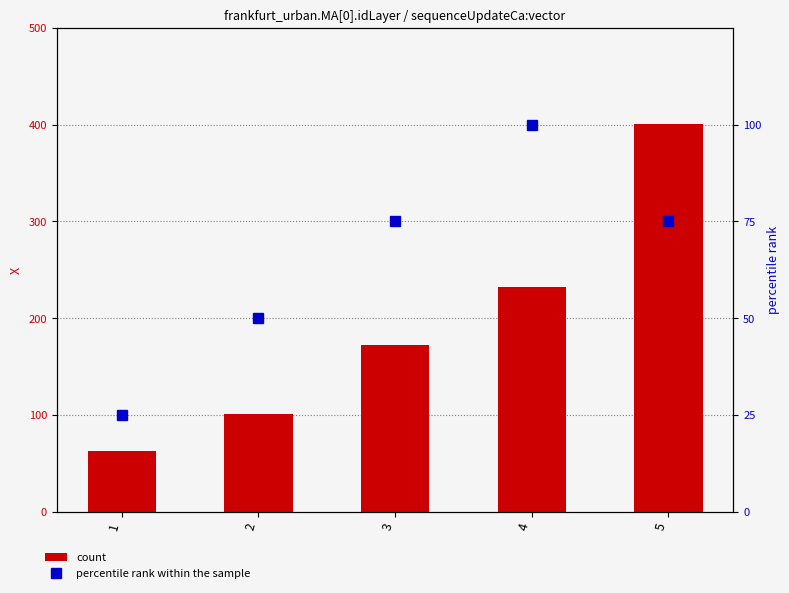

What is the value of the percentile rank within the sample bar at the 2nd from the left?

50.0